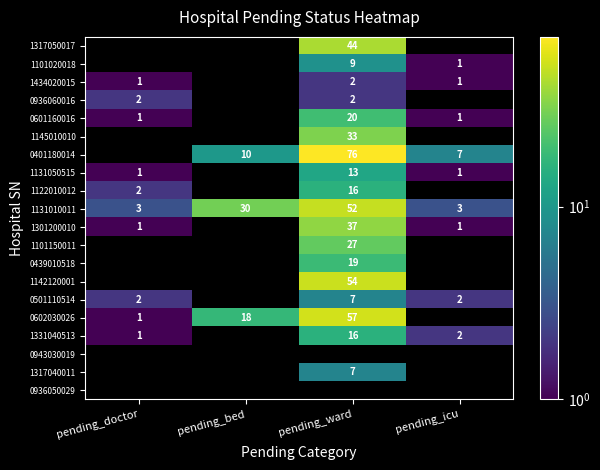

The 0601160016 series shows 1 at pending_doctor. True or false?

True